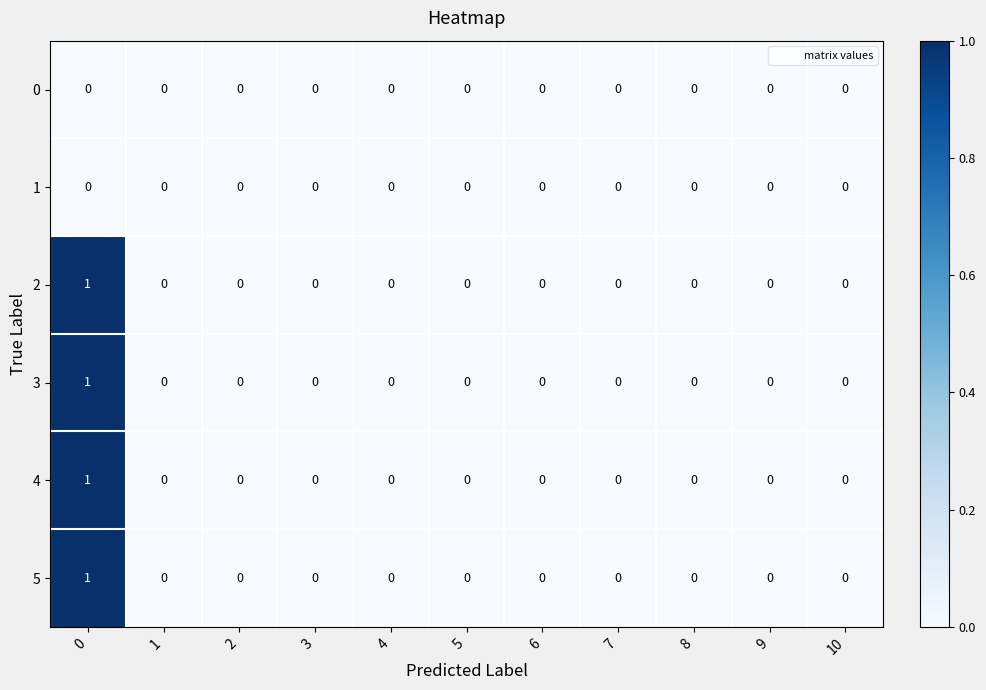

Count the number of categories in the chart.

11